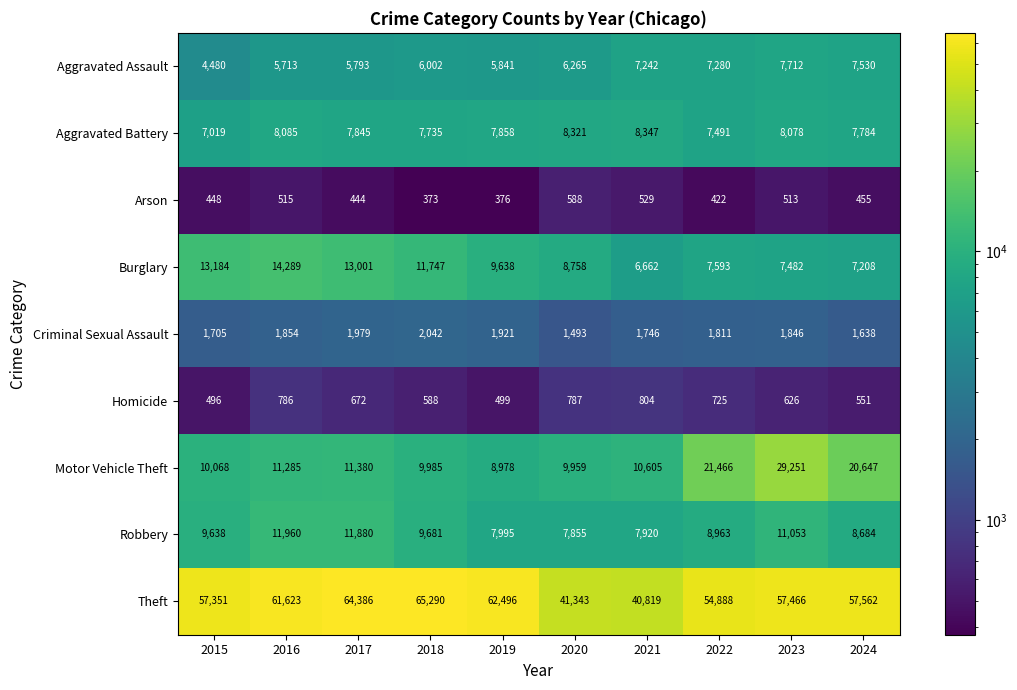

What is the difference between the highest and lowest values at 2016?

61108